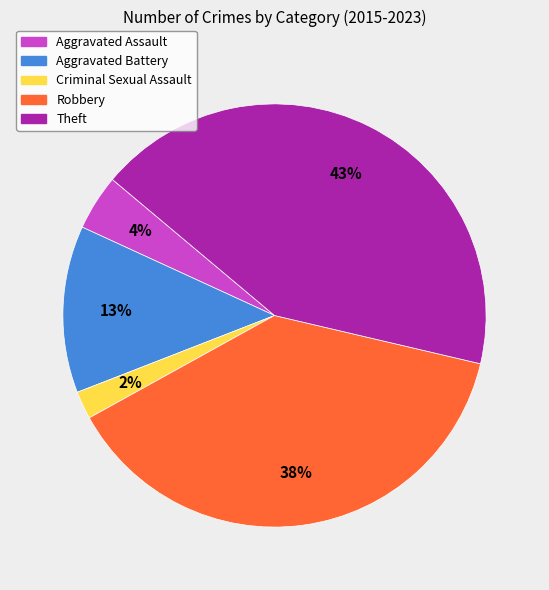

What percentage is the Theft slice, to the nearest percent?

43%